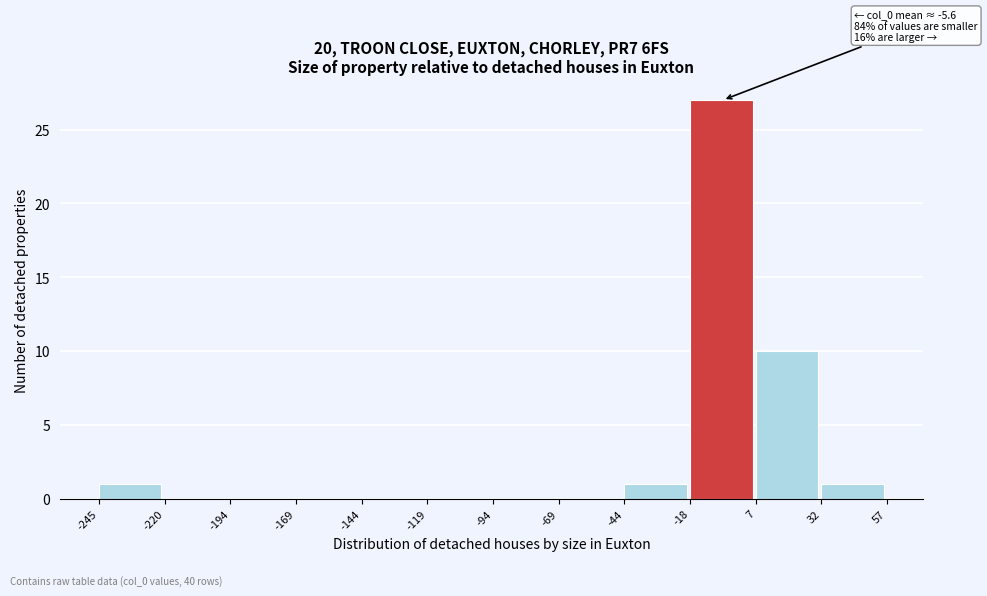

Which range on the x-axis has the tallest bar?

-18 to 7